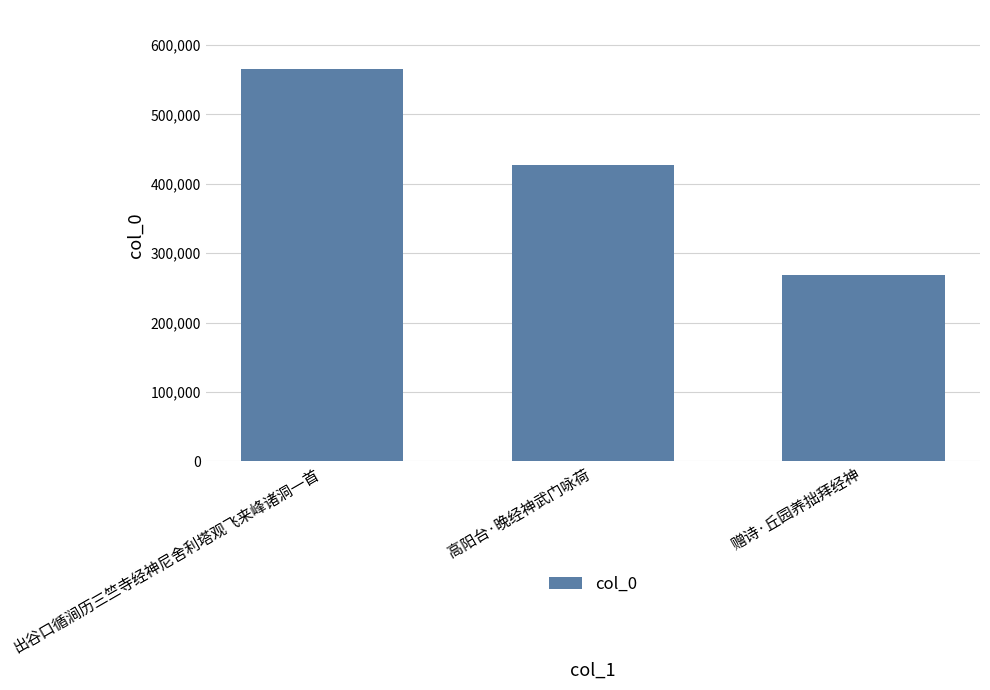

What is the change in value from 出谷口循涧历三竺寺经神尼舍利塔观飞来峰诸洞一首 to 赠诗·丘园养拙拜经神?

-296738